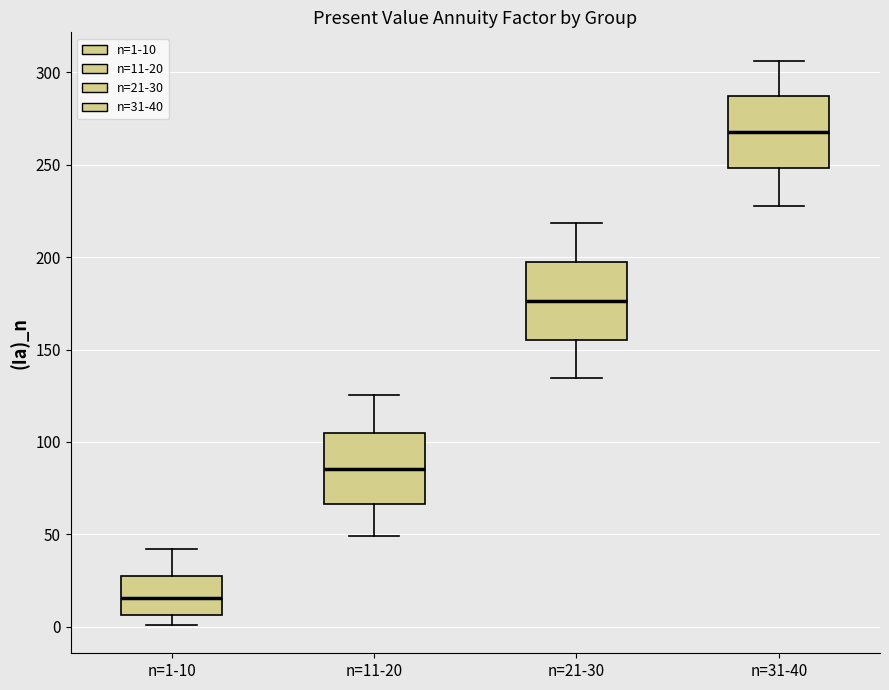

Reading left to right, transcribe this box plot: for each box, give where its median line is, the range the box spans, and where its two whiskers end, as read against the y-axis. The values are not printed on the chart, so give them approximately, as read against the axis.

n=1-10: median 15, box 5 to 25, whiskers 0 to 40
n=11-20: median 85, box 65 to 105, whiskers 50 to 125
n=21-30: median 175, box 155 to 195, whiskers 135 to 220
n=31-40: median 270, box 250 to 285, whiskers 230 to 305